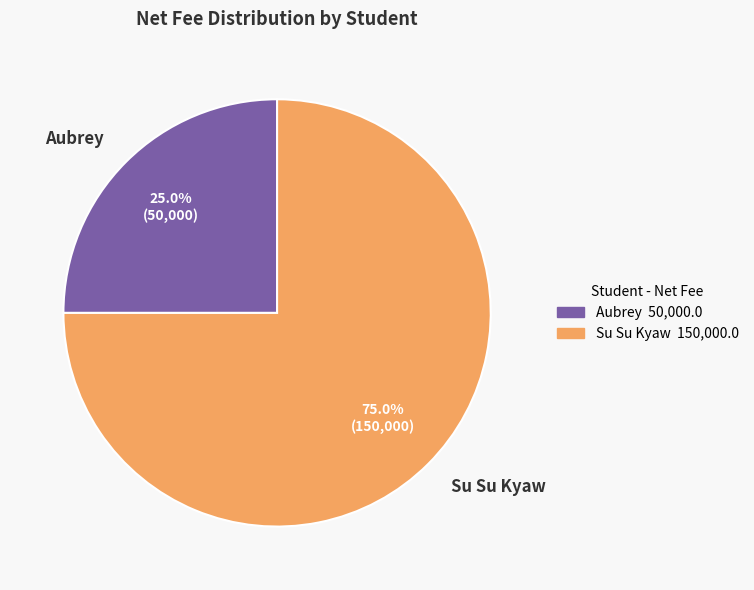

What is the ratio of the value at Aubrey to the value at Su Su Kyaw?

0.3